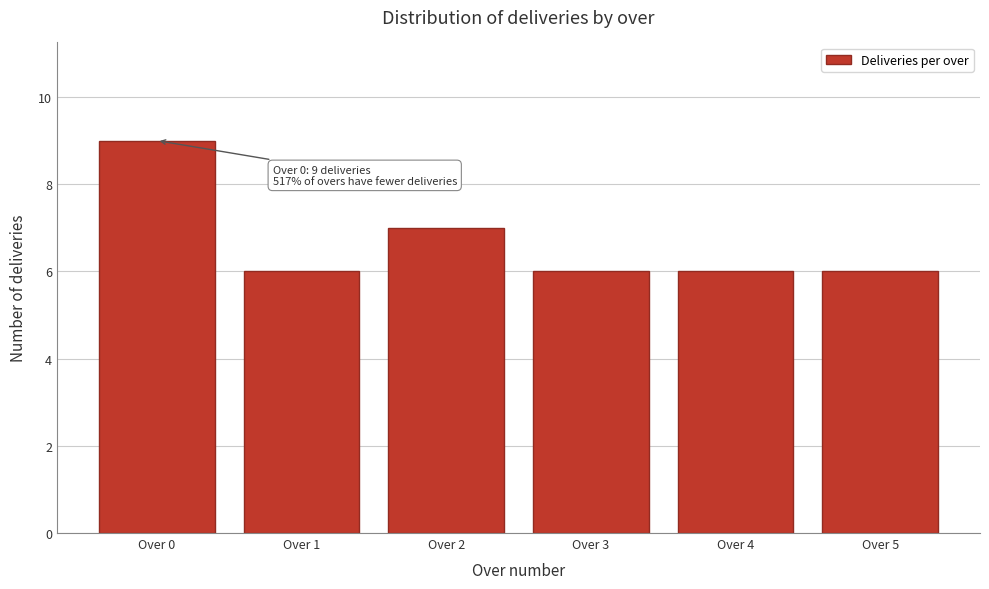

Reading left to right, transcribe all the data shown in this chart.

Over 0=9	Over 1=6	Over 2=7	Over 3=6	Over 4=6	Over 5=6